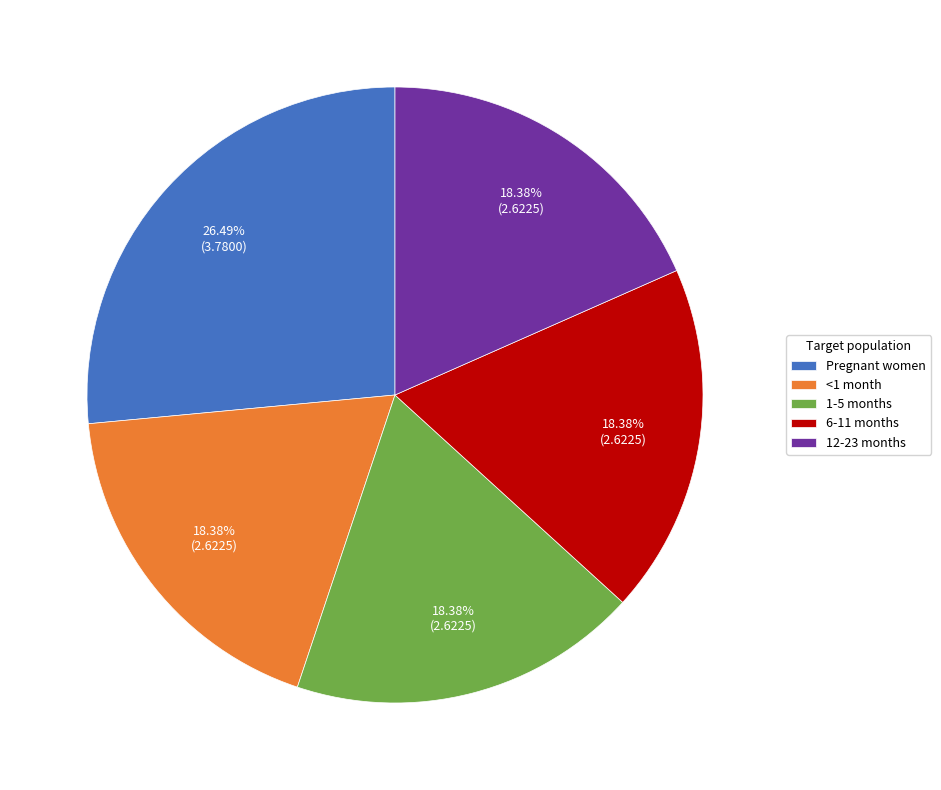

True or false: <1 month accounts for 7% of the total.

False